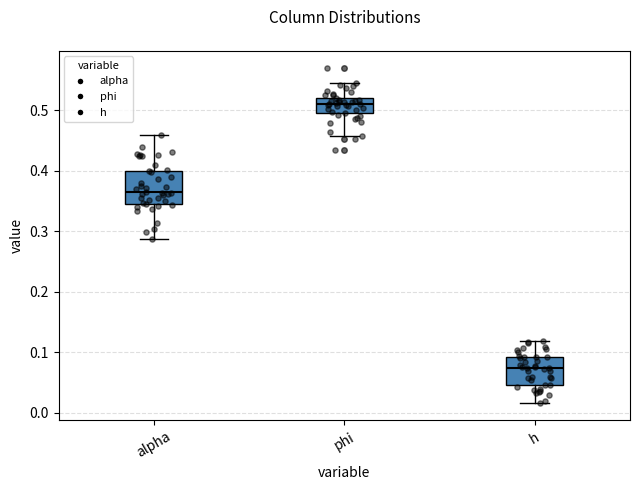

Reading left to right, read every box against the y-axis: the position of its median line, the range the box covers, and the ends of its whiskers. The values are not printed on the chart, so give them approximately, as read against the axis.

alpha: median 0.36, box 0.35 to 0.40, whiskers 0.29 to 0.46
phi: median 0.51, box 0.50 to 0.52, whiskers 0.46 to 0.55
h: median 0.07, box 0.05 to 0.09, whiskers 0.02 to 0.12